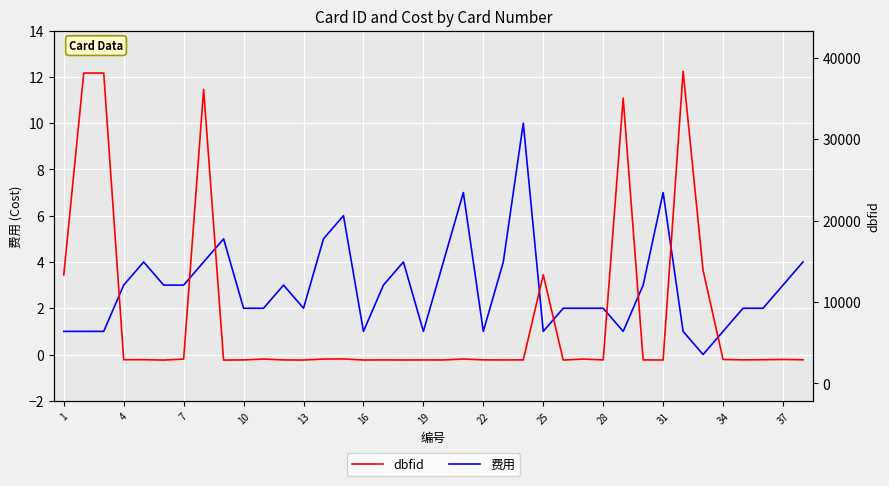

Count the 费用 values in the range 1 to 4.

31